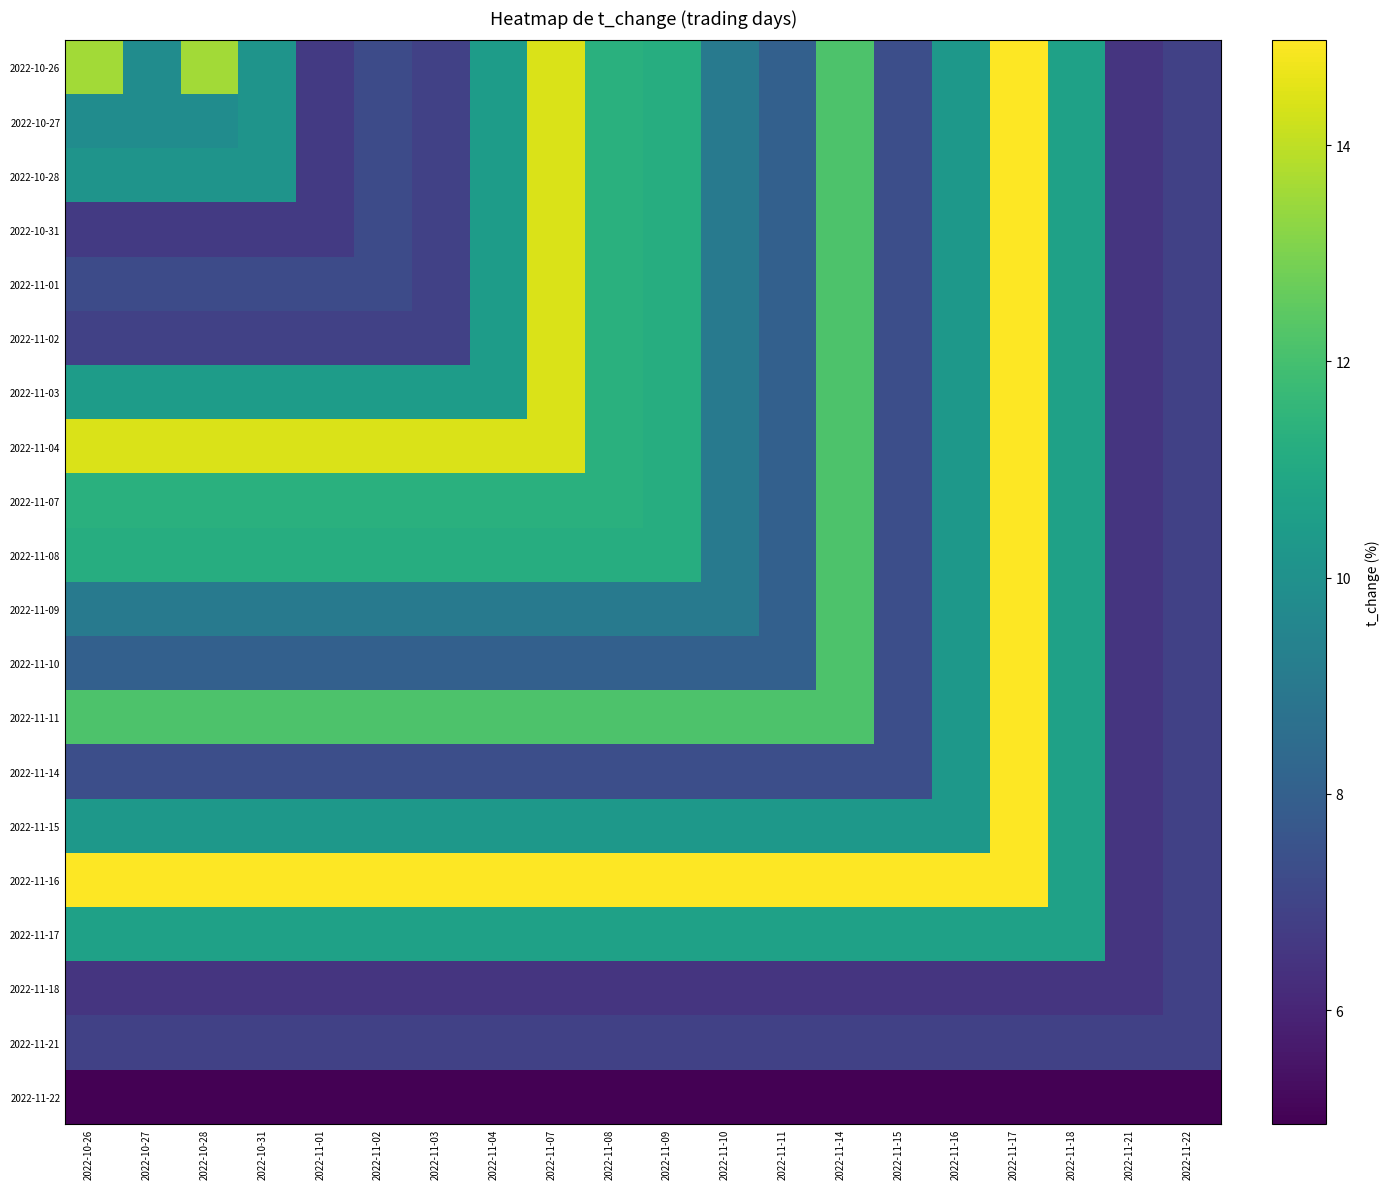

Which has a higher value, 2022-11-22 or 2022-11-09?

2022-11-09